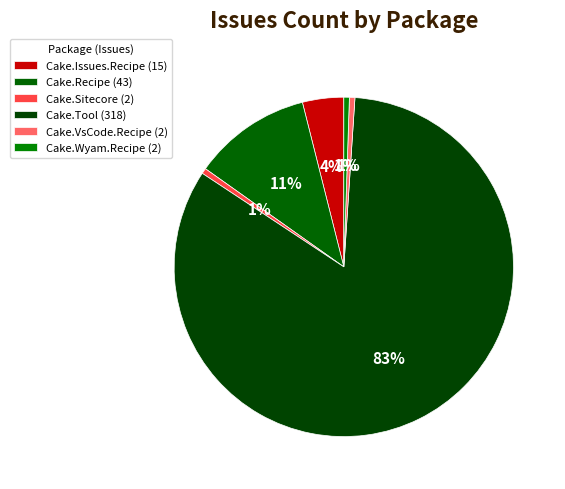

To the nearest percent, what portion does Cake.Wyam.Recipe represent?

1%